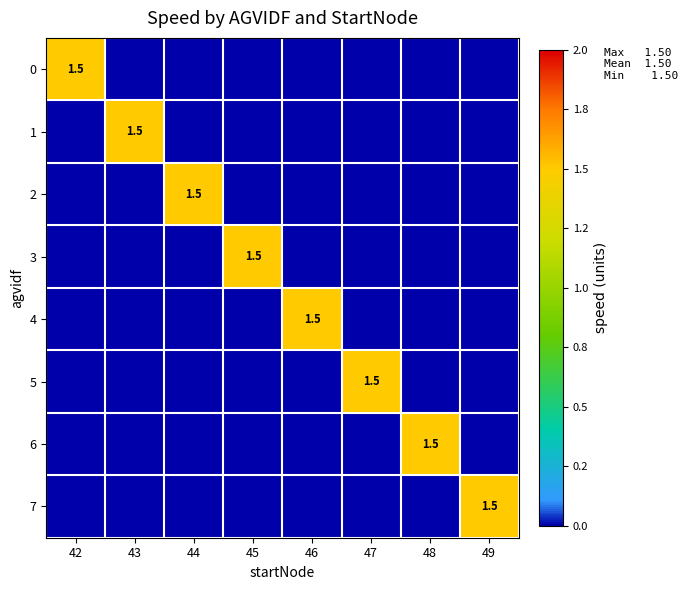

The value of 1 at 43 is 2.3. True or false?

False